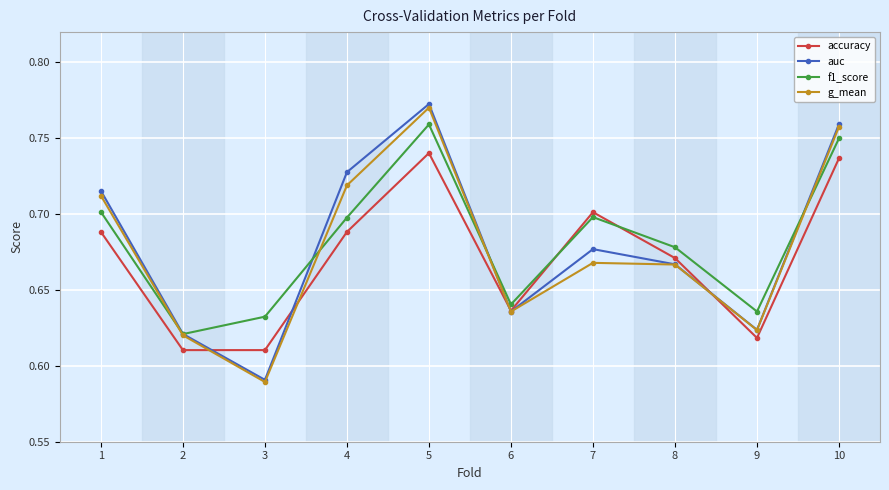

At which label is g_mean closest to 0?

3